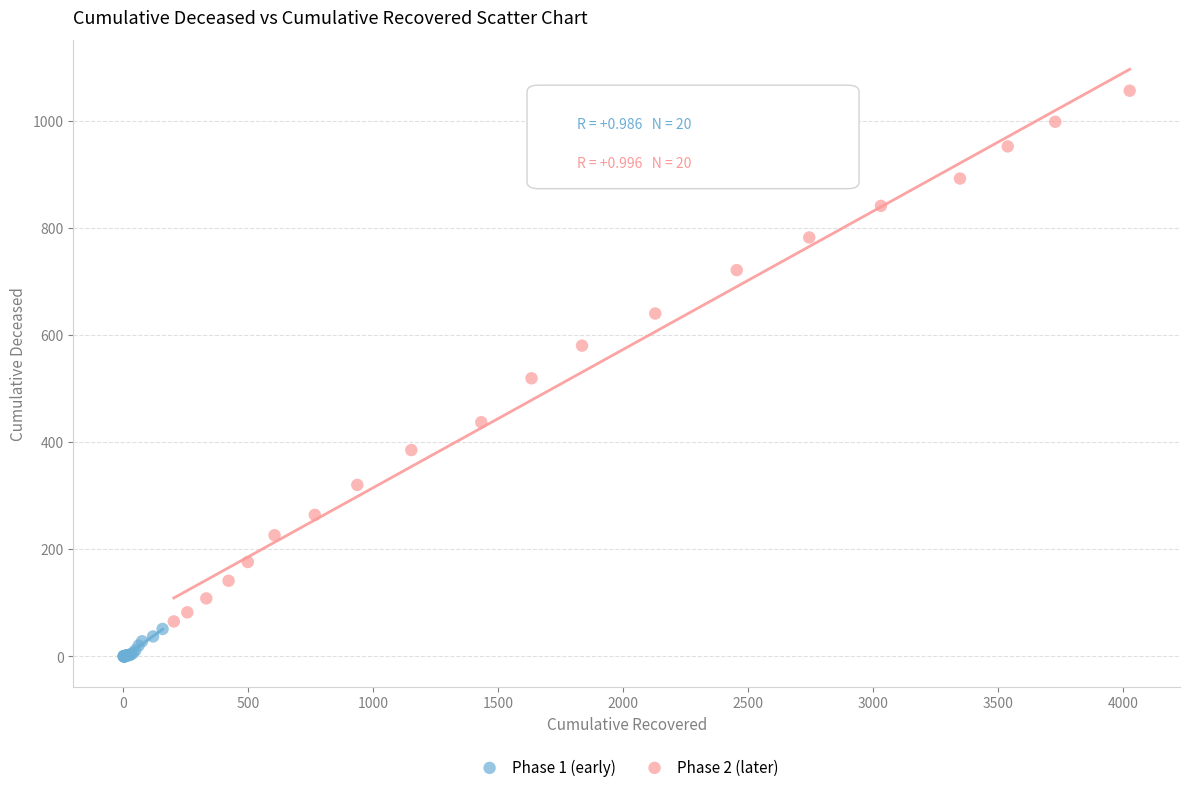

Which series reaches the maximum Y coordinate?

Phase 2 (later)